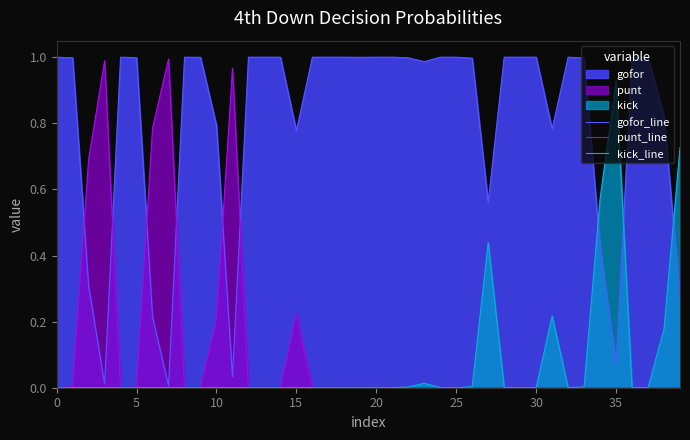

True or false: kick_line has a value of 0.0 at 29.

True